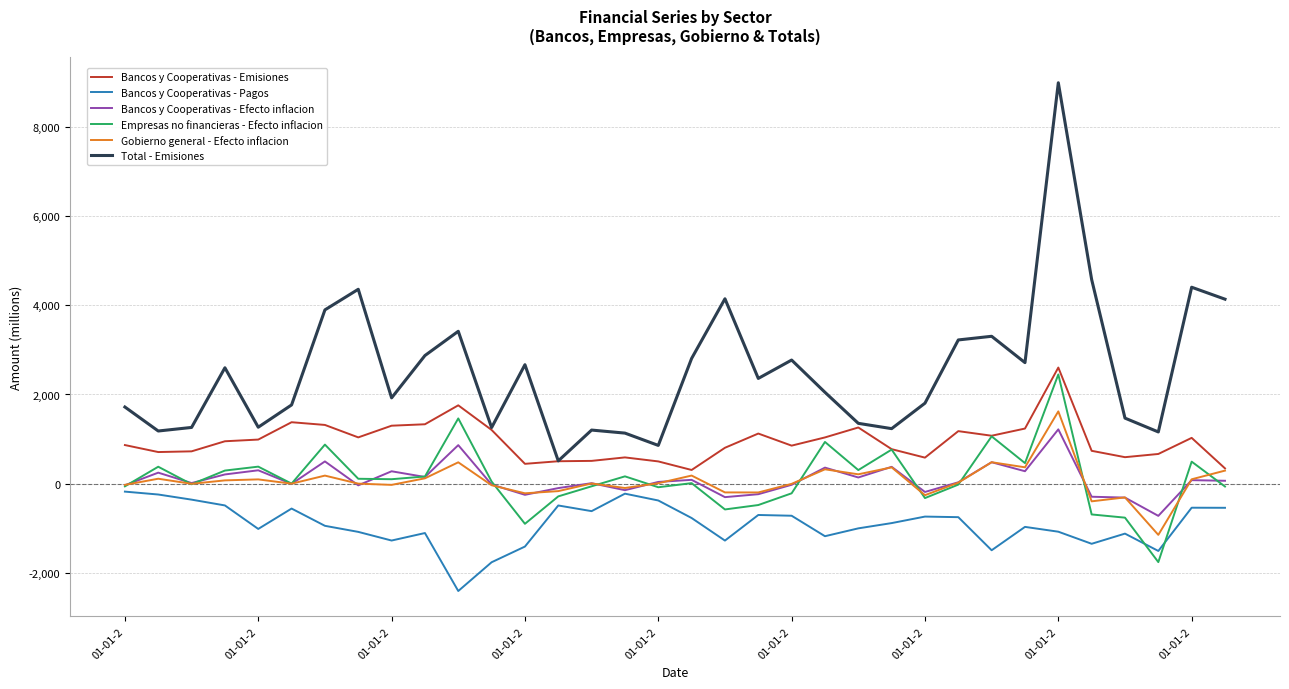

Which series has the largest range (max minus min)?

Total - Emisiones